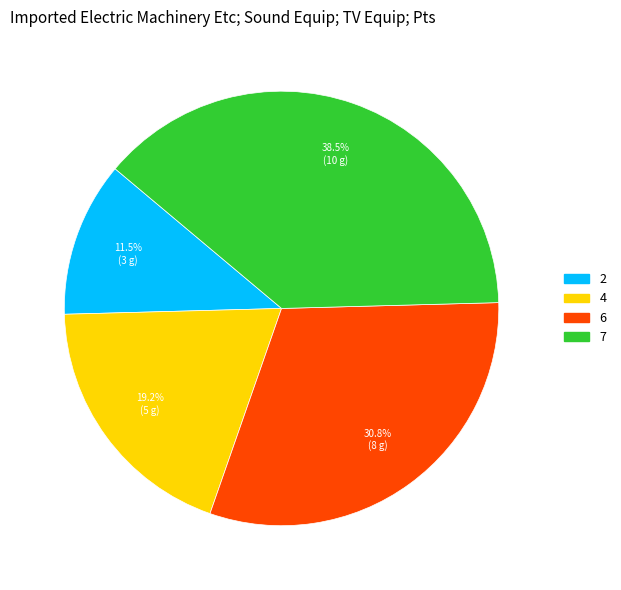

Is it true that 4 is 32% of the pie?

False